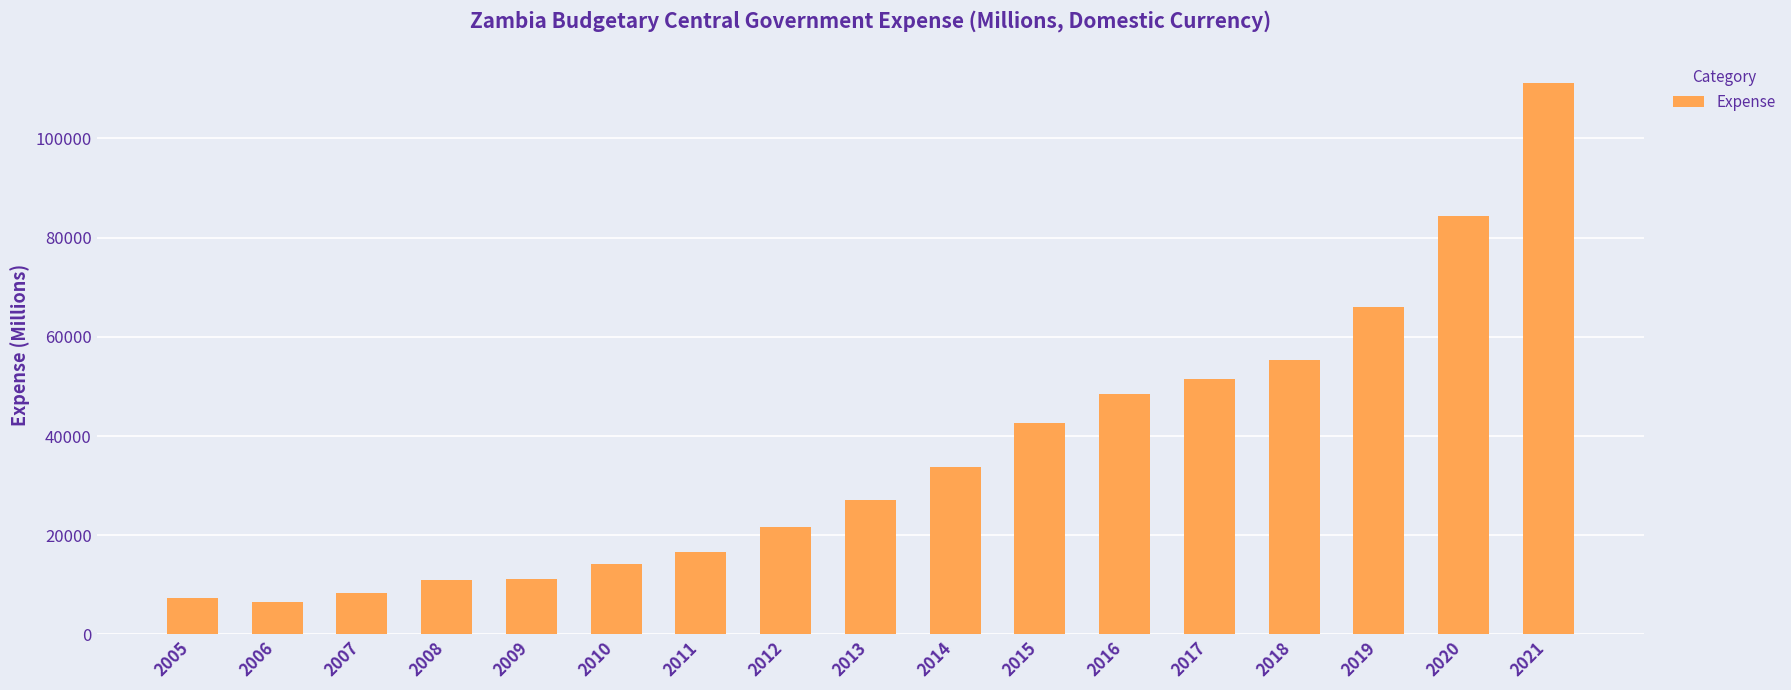

What is the smallest value displayed?

6543.2